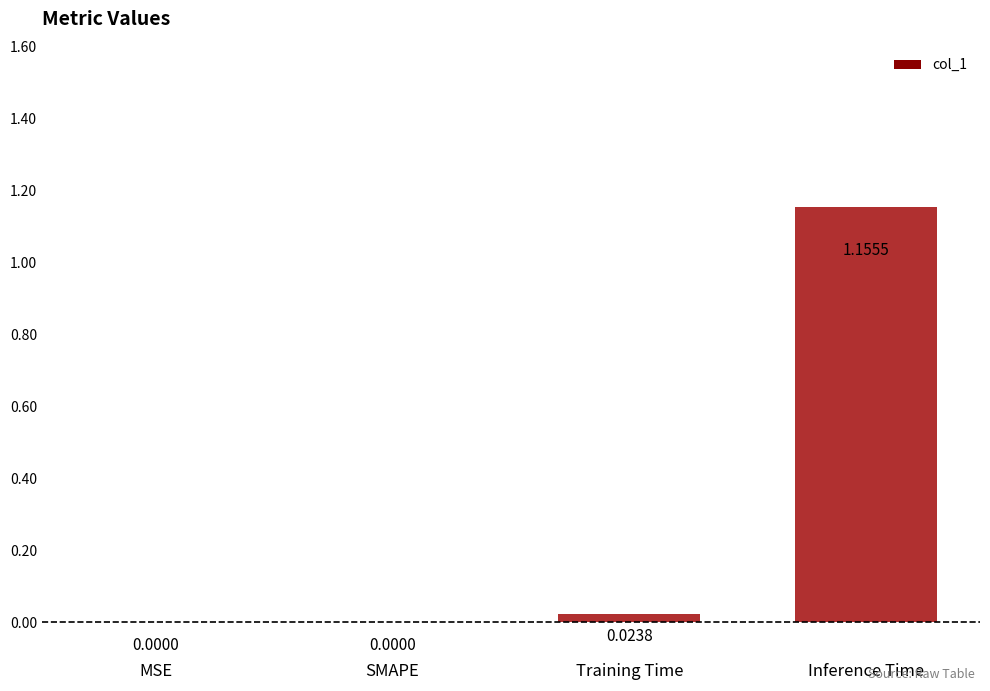

Which label corresponds to the largest value in the chart?

Inference Time